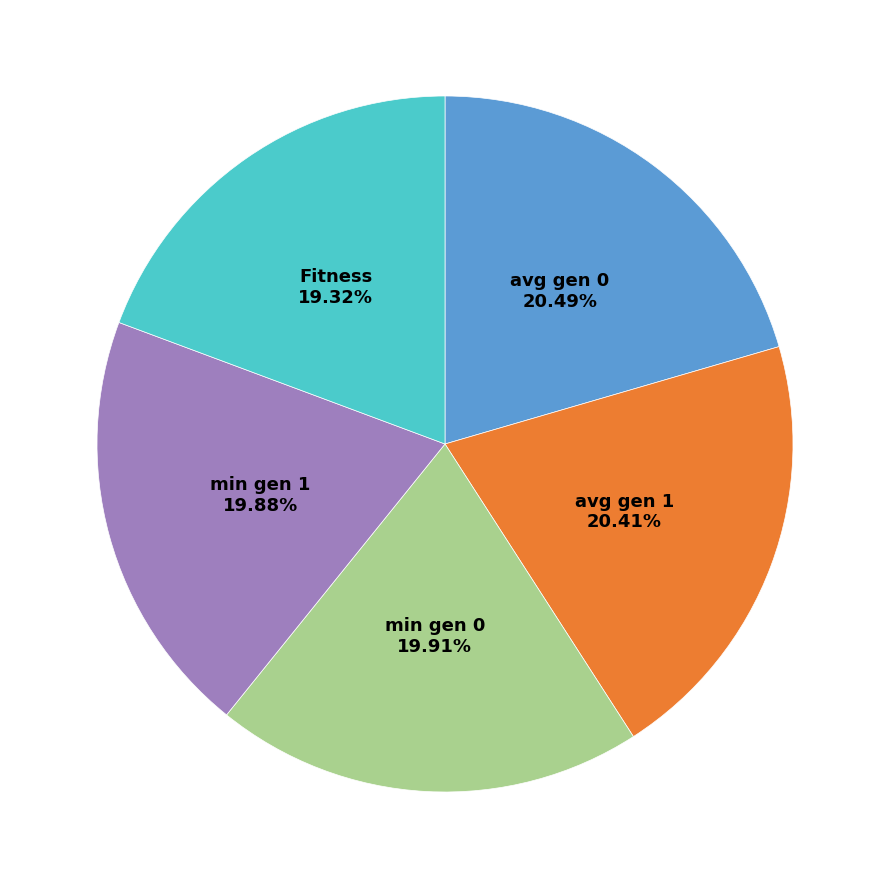

What is the smallest slice in the pie chart?

Fitness